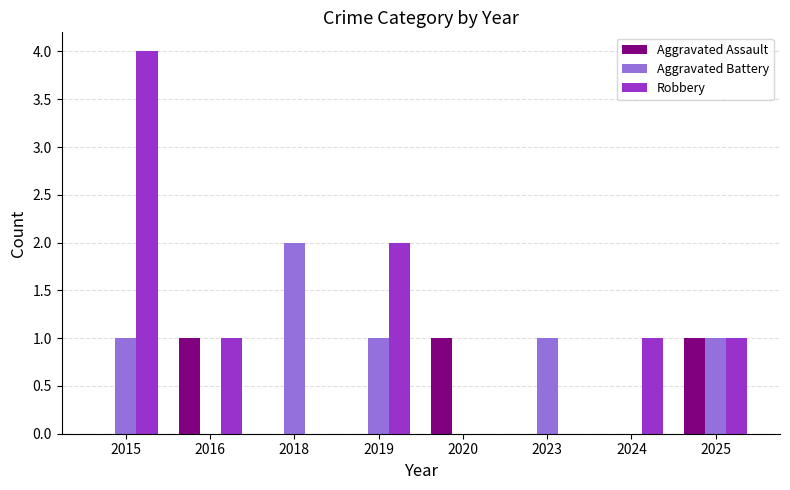

What is the sum of the Aggravated Battery values at 2023 and 2016?

1